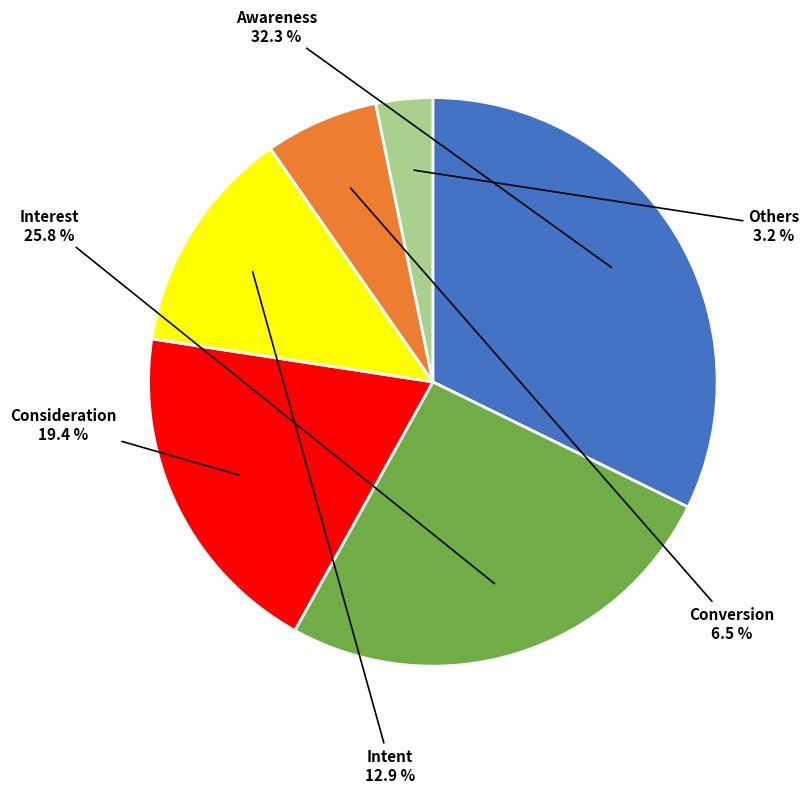

What is the largest slice in the pie chart?

Awareness